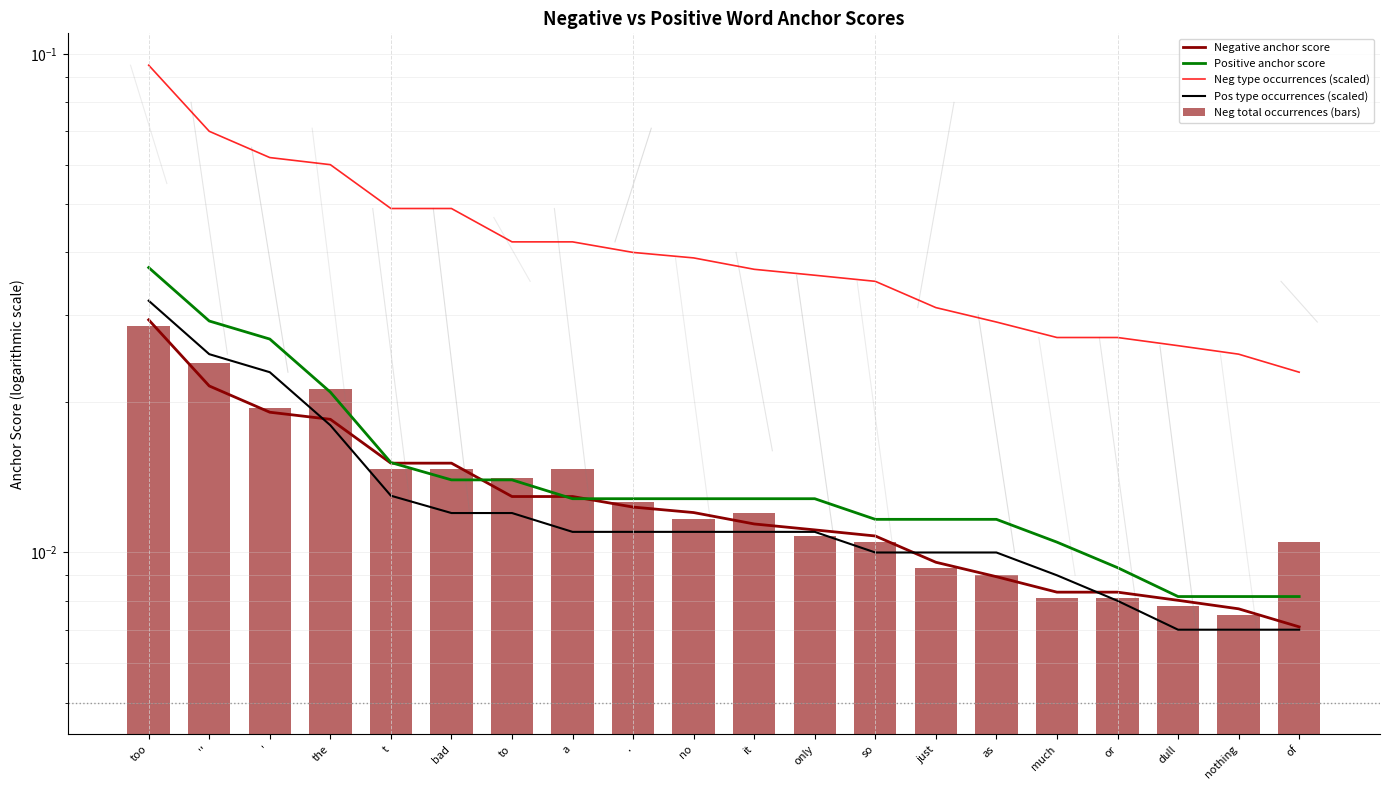

How many groups of bars are there?

20